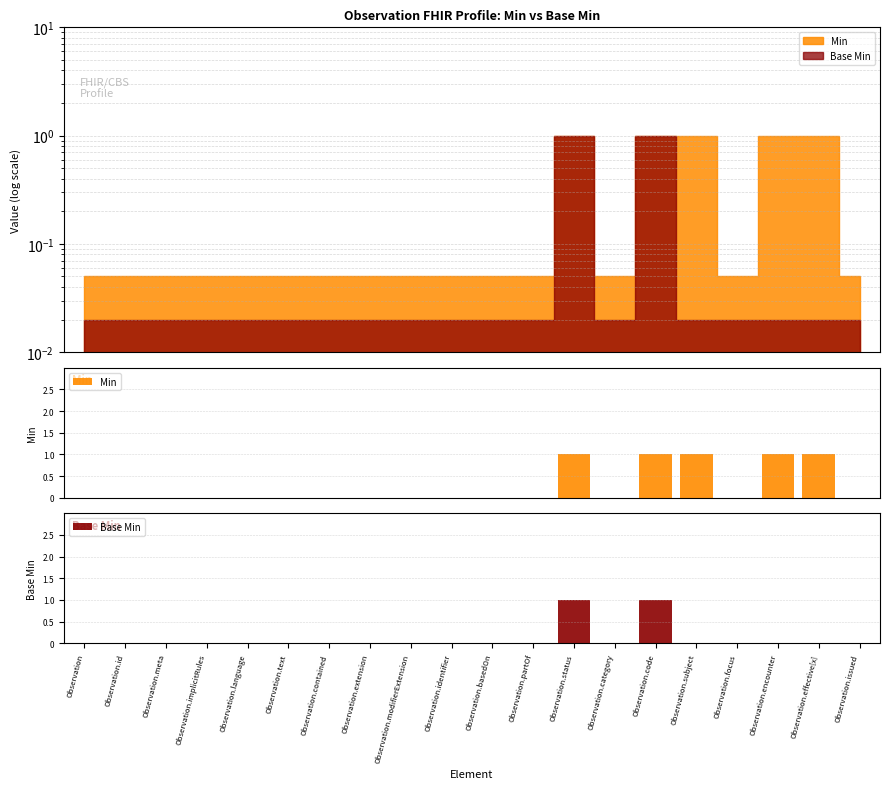

What is the greatest value displayed?

1